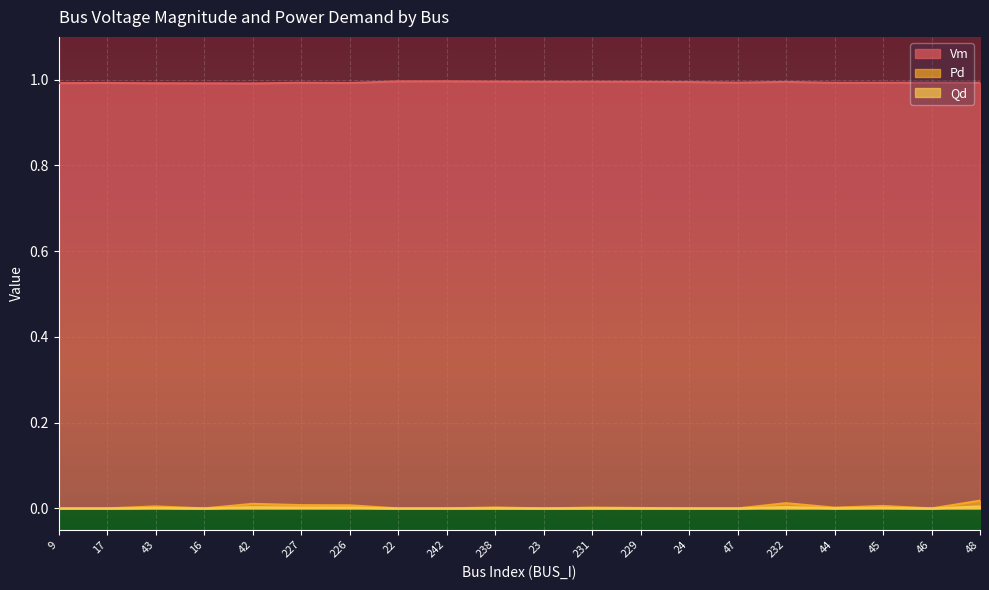

Which series changed the most between 227 and 48?

Pd